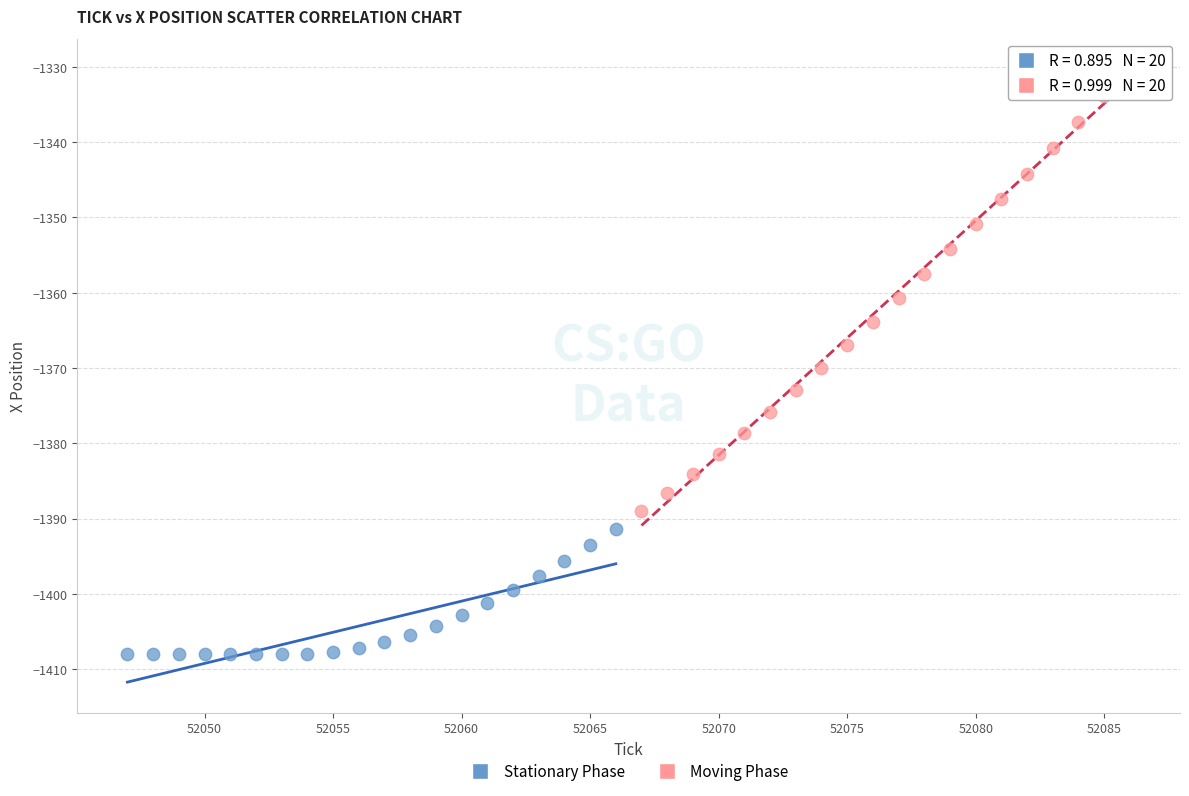

Which series contains the lowest Y value?

Stationary Phase